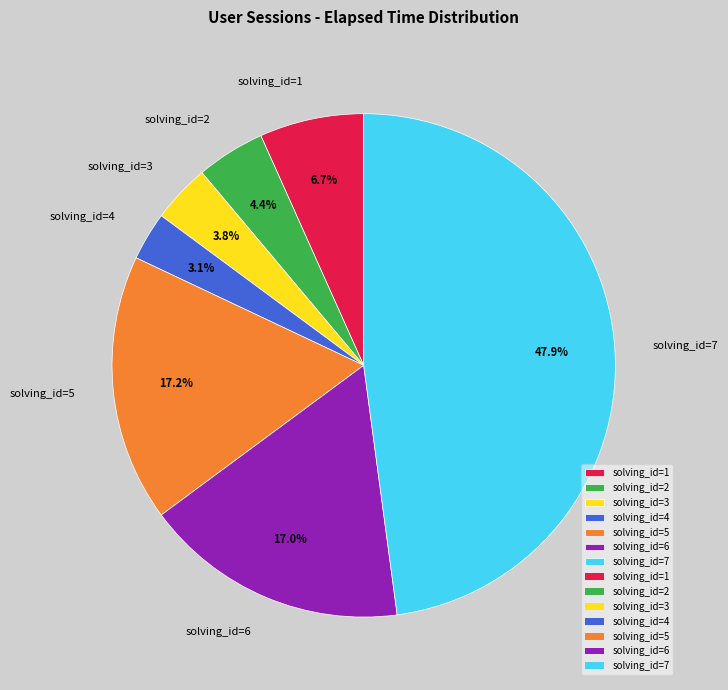

Is the sum of solving_id=2 and solving_id=4 greater than half?

No